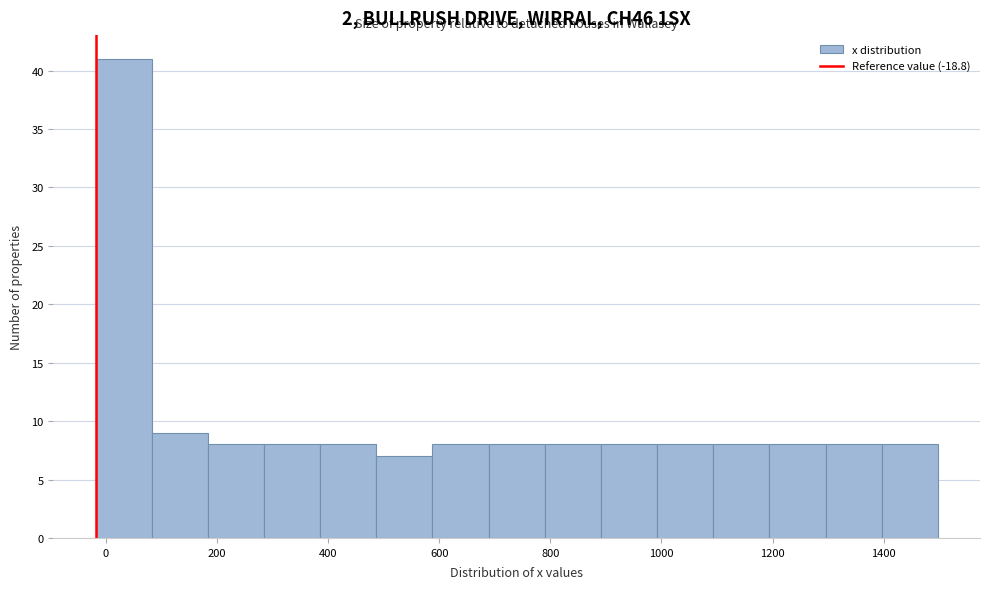

How tall is the bar that spans 1200 to 1300 on the x-axis? Neither the bar edges nor the heights are printed on the chart, so give them approximately, as read against the axes.

8